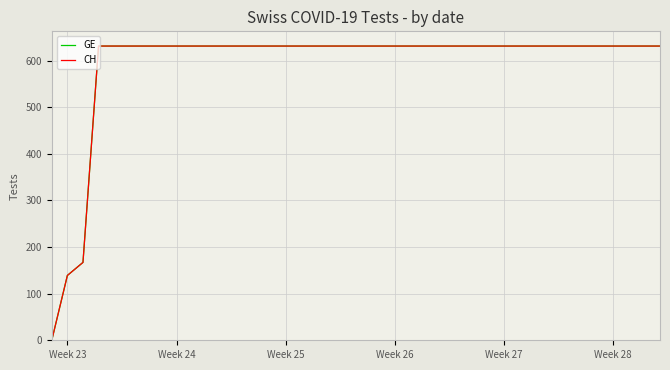

Reading left to right, what are all the values shown in this chart?

GE: 0	139	167	631	631	631	631	631	631	631	631	631	631	631	631	631	631	631	631	631	631	631	631	631	631	631	631	631	631	631	631	631	631	631	631	631	631	631	631	631
CH: 0	139	167	631	631	631	631	631	631	631	631	631	631	631	631	631	631	631	631	631	631	631	631	631	631	631	631	631	631	631	631	631	631	631	631	631	631	631	631	631